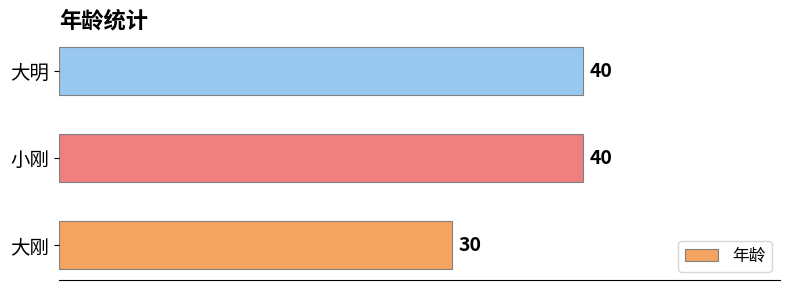

How many values are between 30 and 40?

3